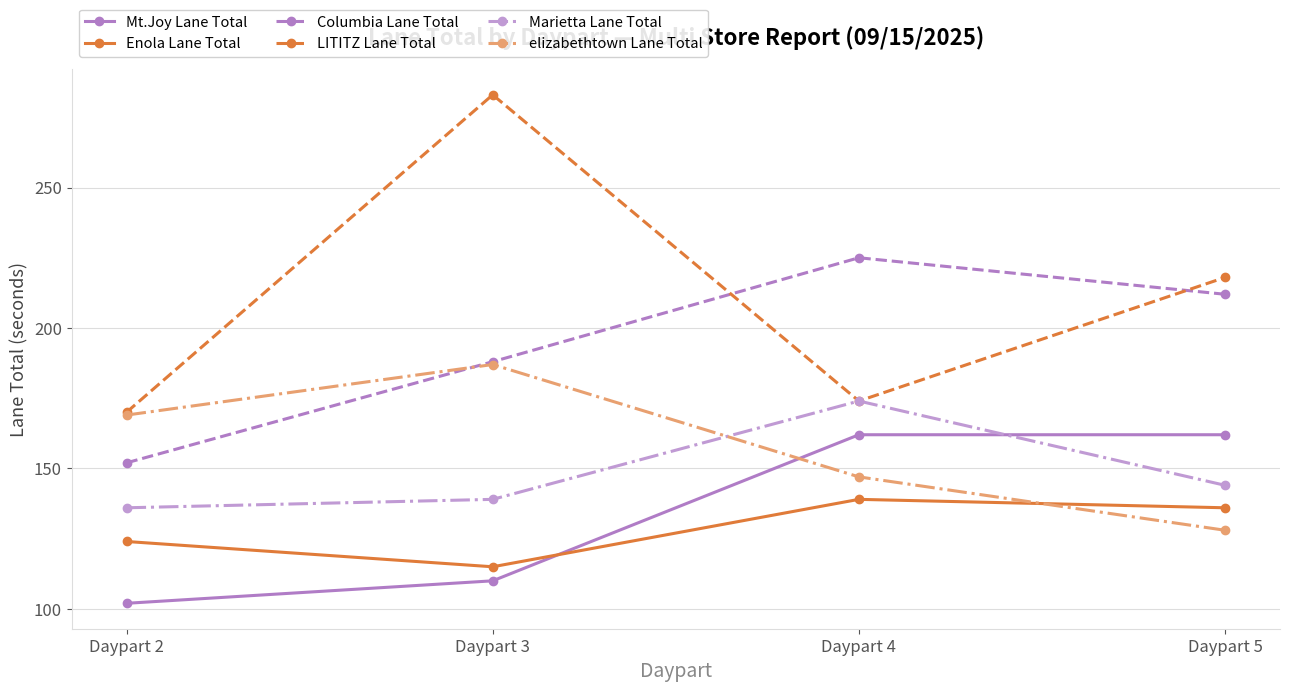

What is the sum of the elizabethtown Lane Total values at Daypart 4 and Daypart 3?

334